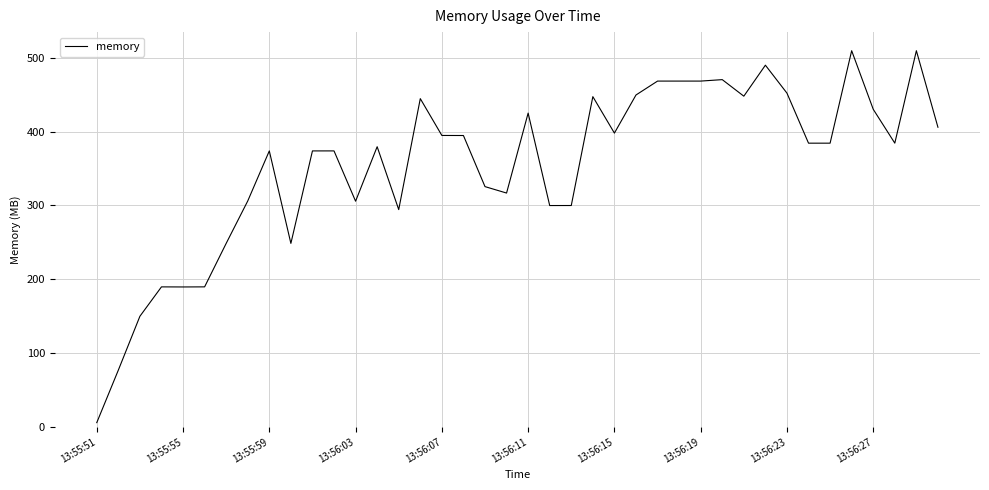

What is the difference between the maximum and minimum values?

503.7